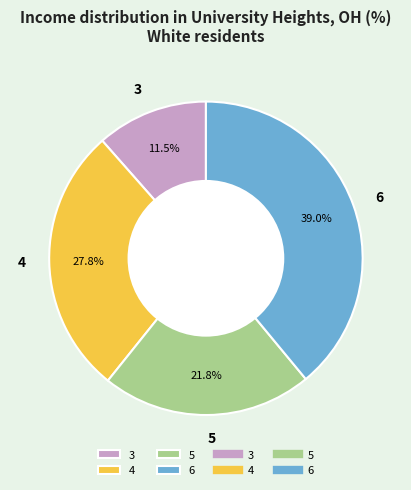

Rank the categories by value from lowest to highest.

3, 5, 4, 6